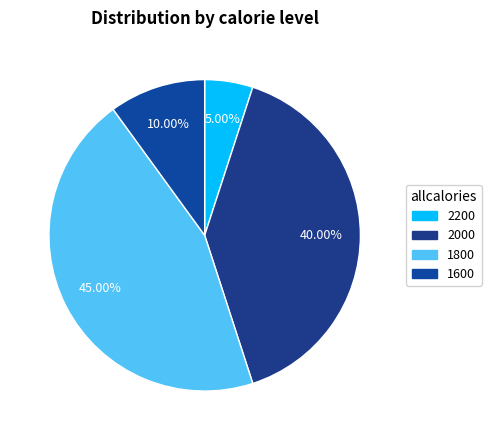

To the nearest percent, what is the combined percentage of 2200 and 2000?

45%